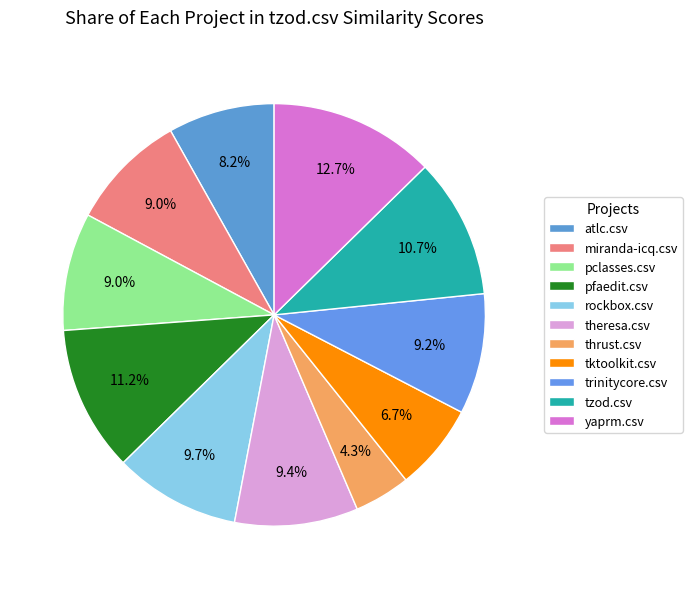

Between tzod.csv and atlc.csv, which is larger?

tzod.csv